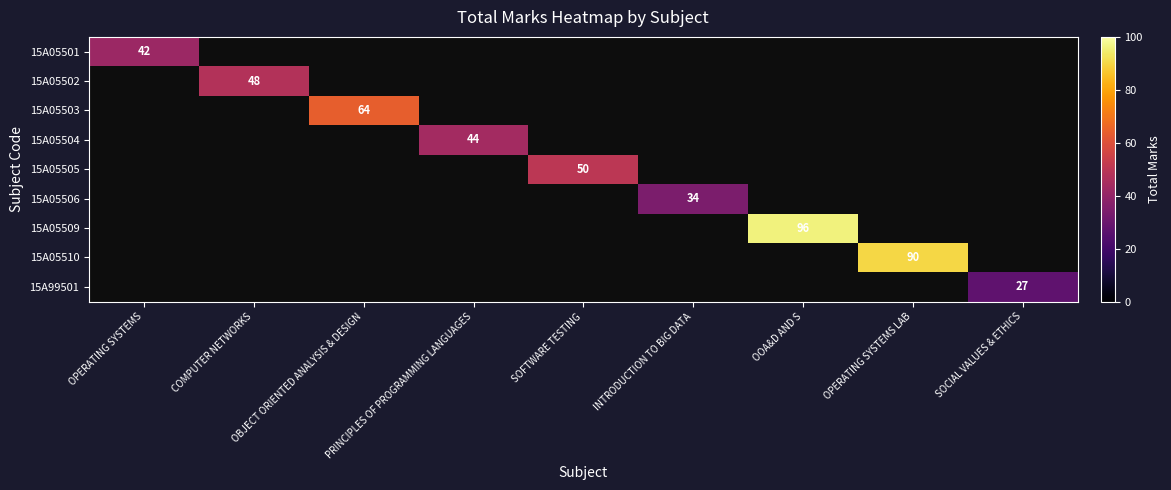

Is the value of 15A05501 at PRINCIPLES OF PROGRAMMING LANGUAGES greater than the value of 15A05502 at COMPUTER NETWORKS?

No